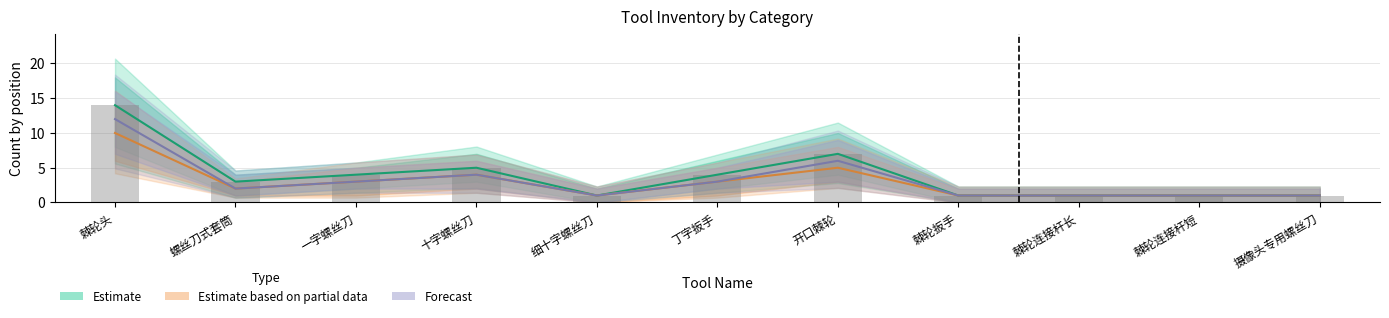

Reading left to right, extract all data points from this chart.

Estimate: 棘轮头=14	螺丝刀式套筒=3	一字螺丝刀=4	十字螺丝刀=5	细十字螺丝刀=1	丁字扳手=4	开口棘轮=7	棘轮扳手=1	棘轮连接杆长=1	棘轮连接杆短=1	摄像头专用螺丝刀=1
Estimate based on partial data: 棘轮头=10	螺丝刀式套筒=2	一字螺丝刀=3	十字螺丝刀=4	细十字螺丝刀=1	丁字扳手=3	开口棘轮=5	棘轮扳手=1	棘轮连接杆长=1	棘轮连接杆短=1	摄像头专用螺丝刀=1
Forecast: 棘轮头=12	螺丝刀式套筒=2	一字螺丝刀=3	十字螺丝刀=4	细十字螺丝刀=1	丁字扳手=3	开口棘轮=6	棘轮扳手=1	棘轮连接杆长=1	棘轮连接杆短=1	摄像头专用螺丝刀=1